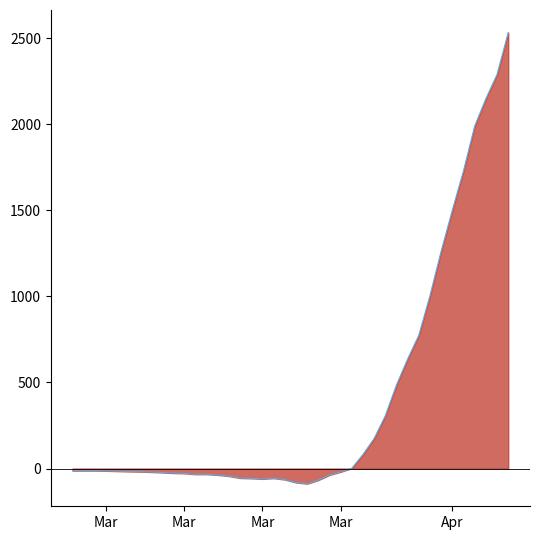

What is the label of the 2nd point from the left?

2020-02-28